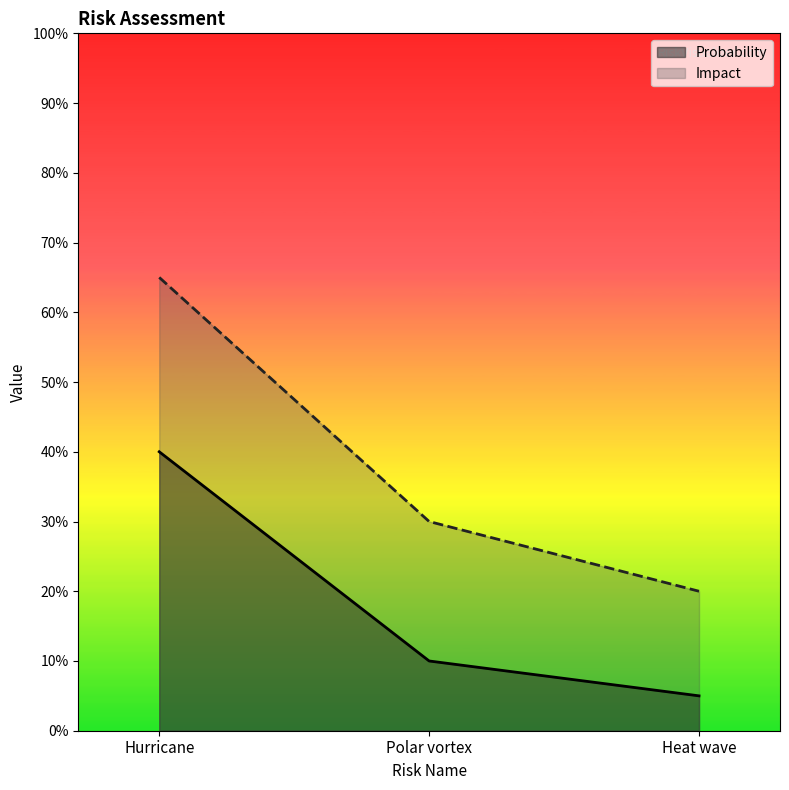

Reading right to left, extract all data points from this chart.

Probability: Heat wave=0.1	Polar vortex=0.1	Hurricane=0.4
Impact: Heat wave=0.2	Polar vortex=0.3	Hurricane=0.7